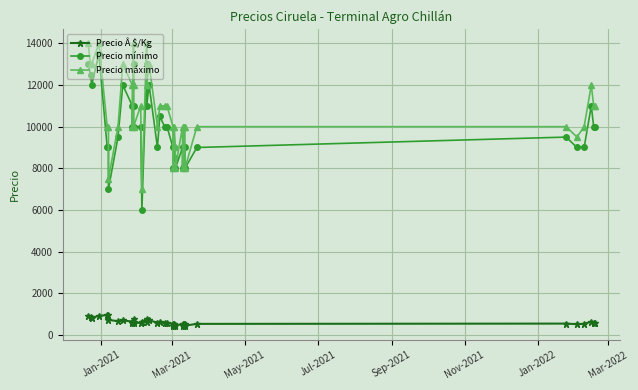

What are all the series names shown in the legend?

Precio Â $/Kg, Precio mínimo, Precio máximo